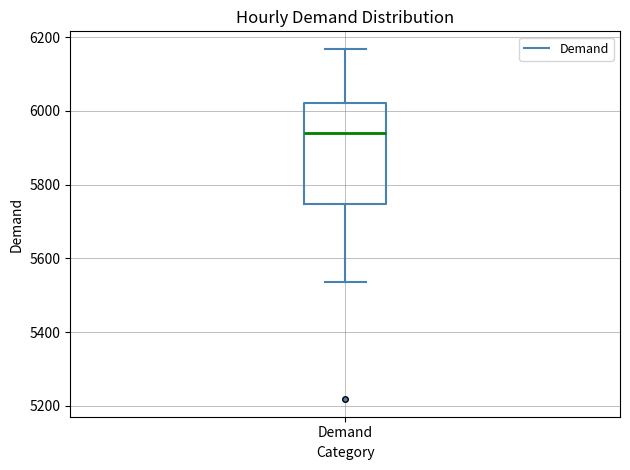

Transcribe this box plot: give where the median line is, the range the box spans, and where the two whiskers end, as read against the y-axis. The values are not printed on the chart, so give them approximately, as read against the axis.

median 5940, box 5740 to 6020, whiskers 5540 to 6160